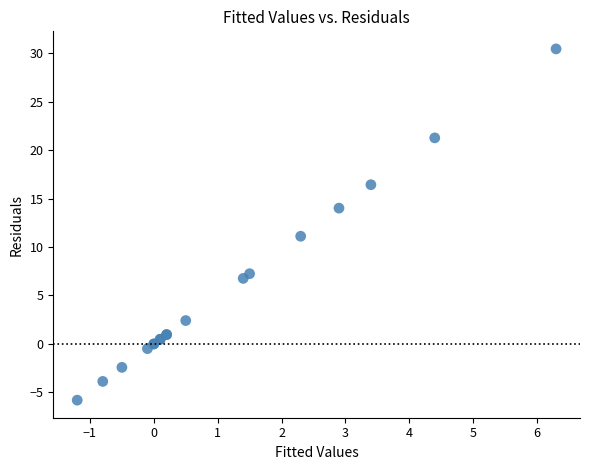

What Y value in the scatter plot is closest to 12?

11.1